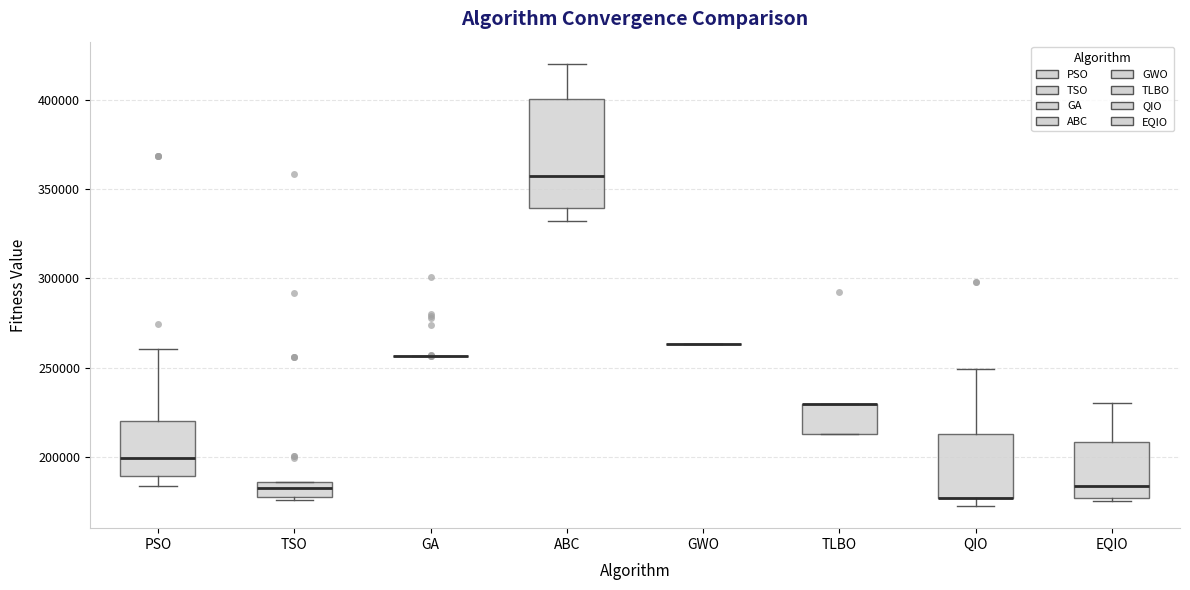

Where is the upper edge of the box for TSO on the y-axis? The values are not printed on the chart, so give them approximately, as read against the axis.

185000